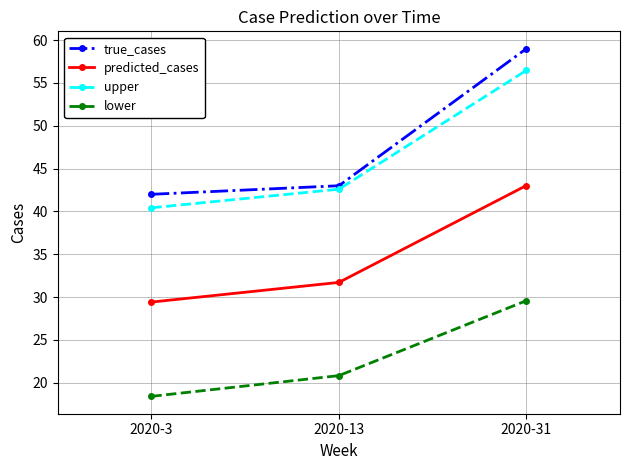

Reading left to right, extract all data points from this chart.

true_cases: 2020-3=42.0	2020-13=43.0	2020-31=59.0
predicted_cases: 2020-3=29.4	2020-13=31.7	2020-31=43.0
upper: 2020-3=40.4	2020-13=42.6	2020-31=56.5
lower: 2020-3=18.4	2020-13=20.8	2020-31=29.6